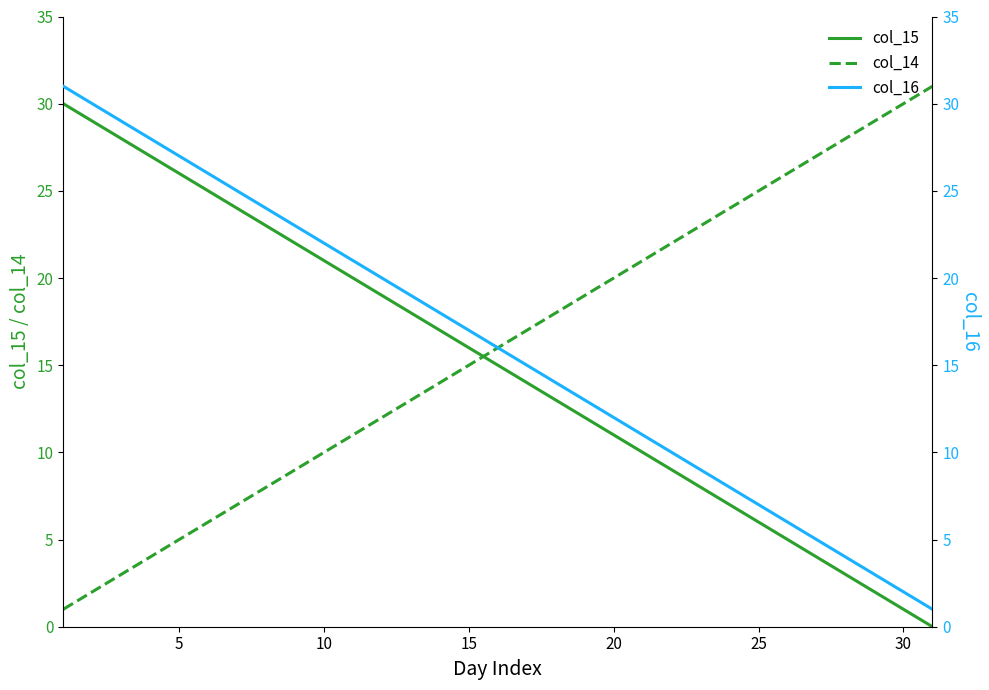

Which series has the widest spread of values?

col_15